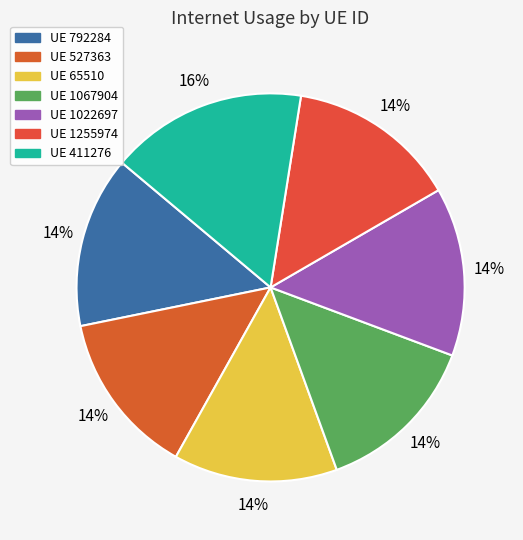

How many slices are in this pie chart?

7